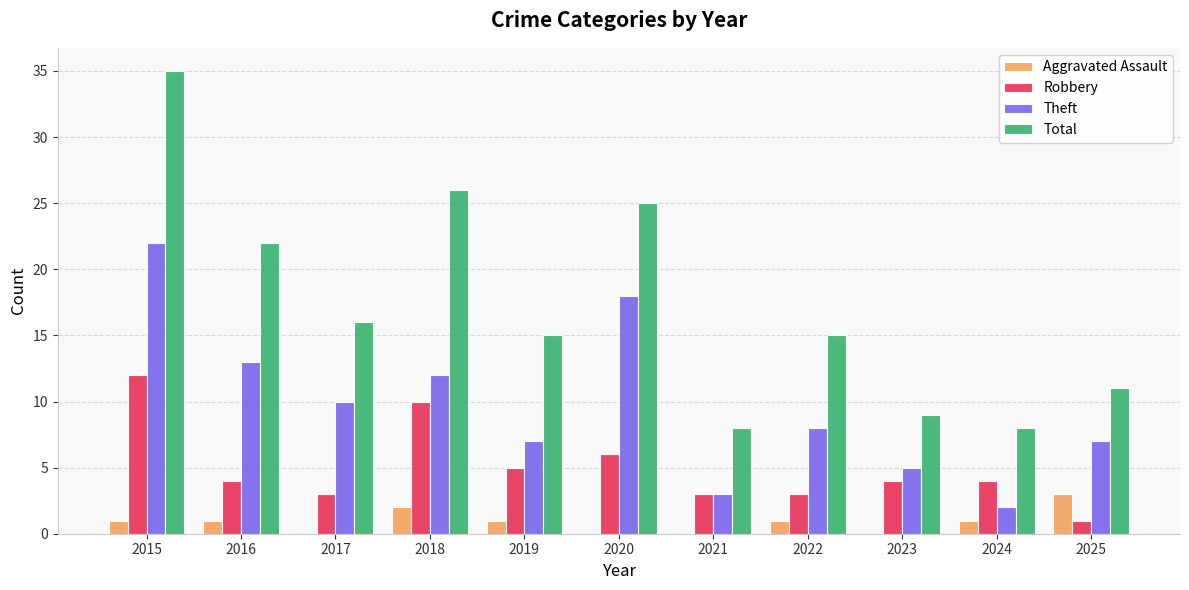

True or false: Robbery has a value of 1 at 2017.

False